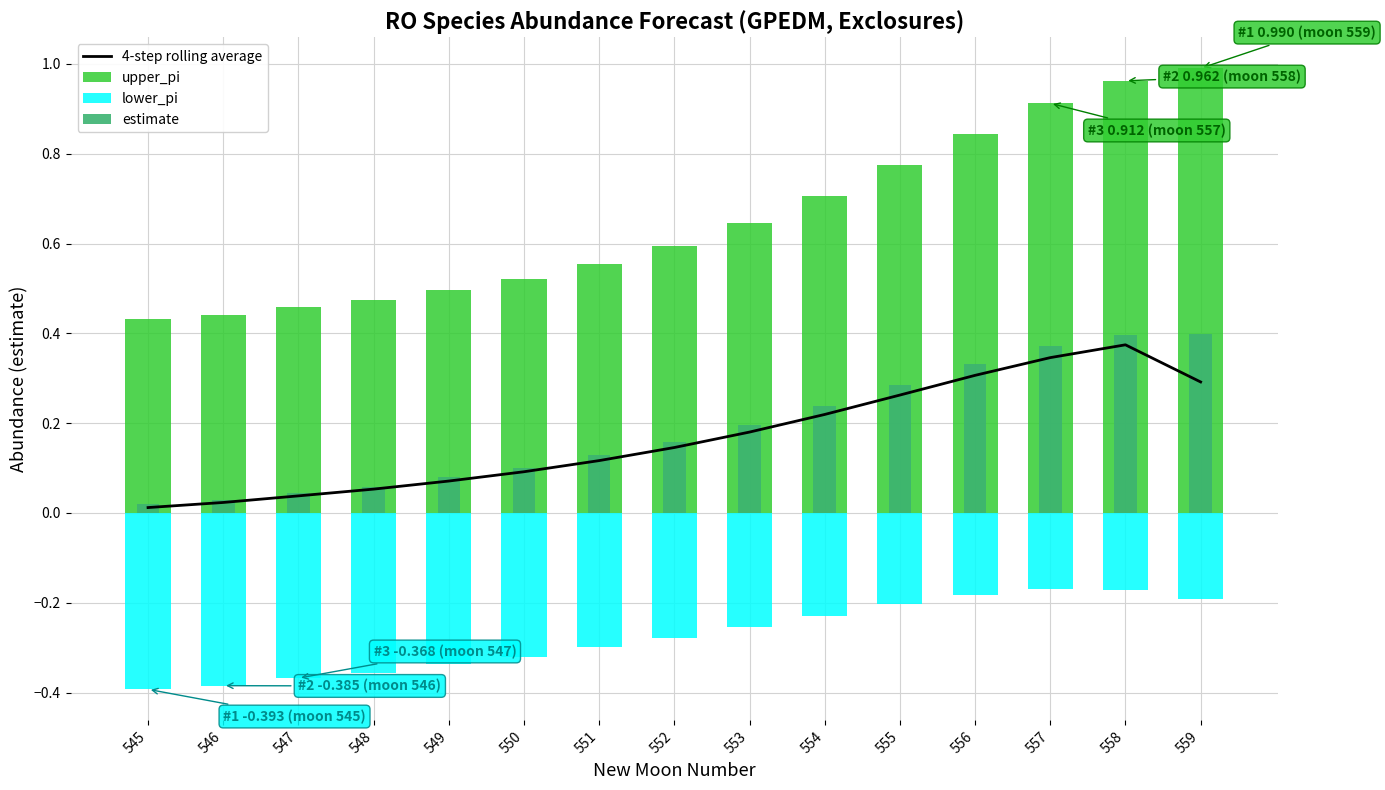

What is the difference between the highest and lowest values at 546?

0.8